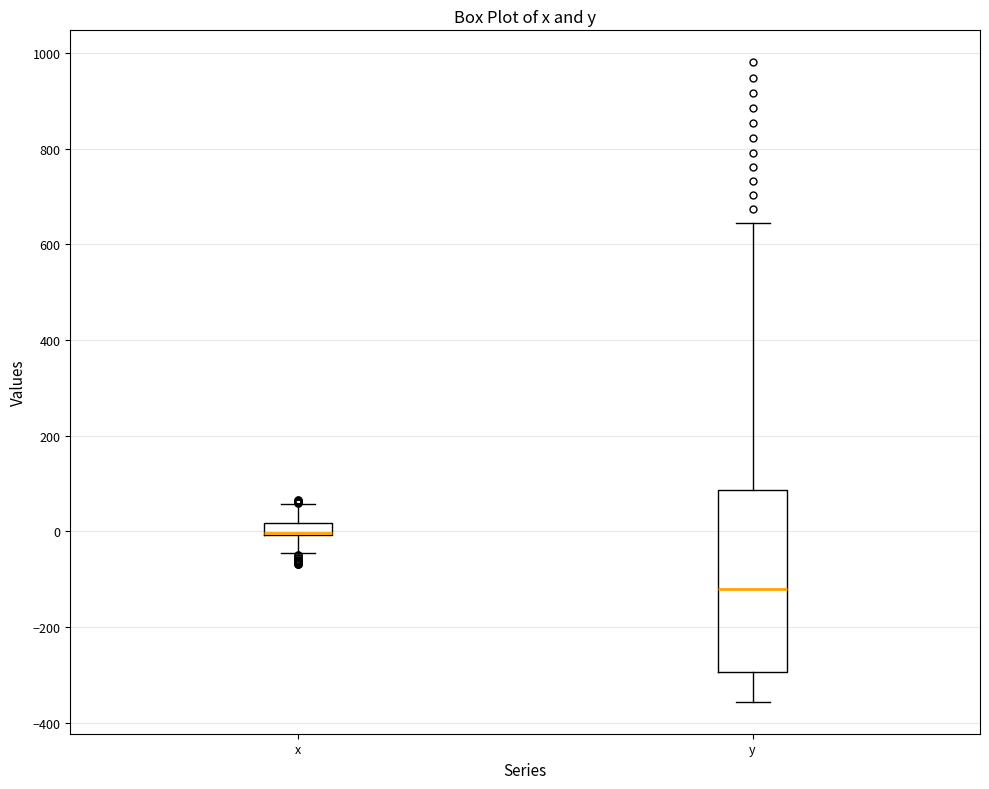

Which box is the tallest, from its lower edge to its upper edge?

y